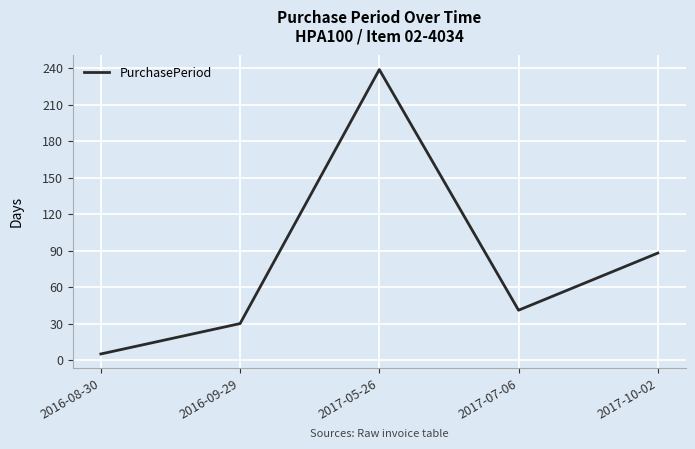

What is the average value?

81